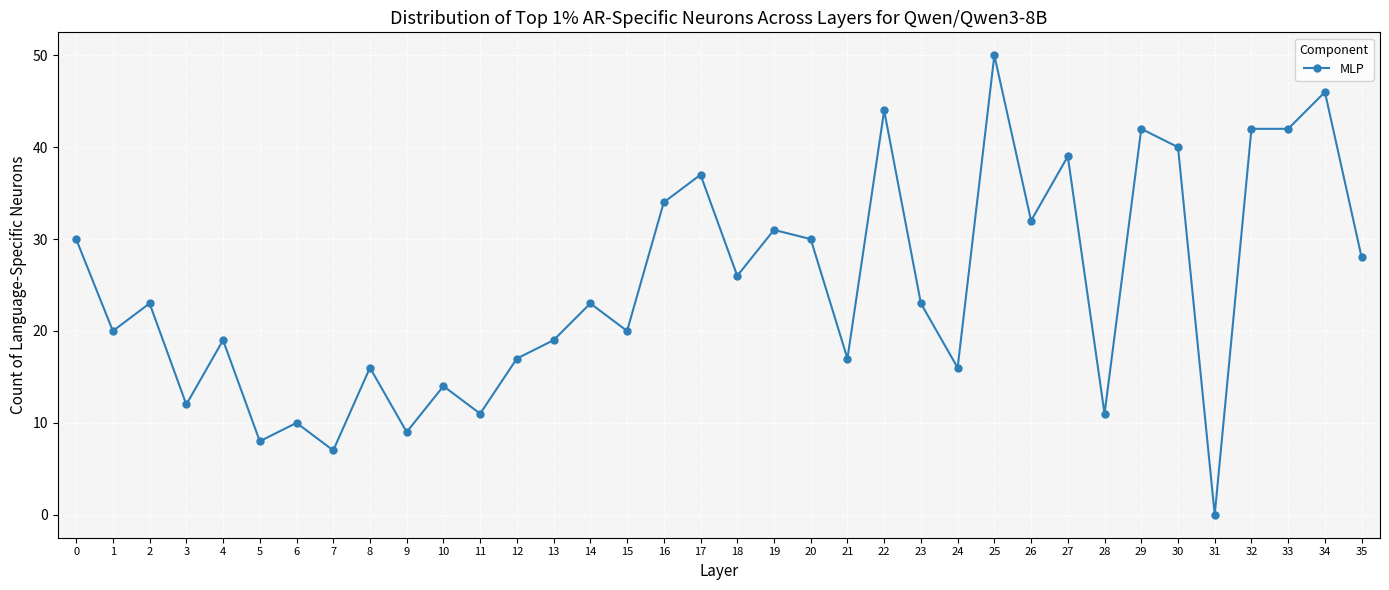

True or false: the data shows 26 at 18.

True